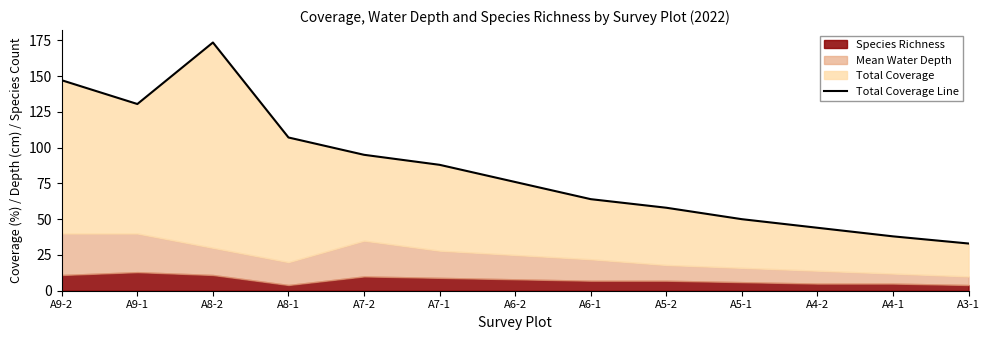

Reading left to right, what are all the values shown in this chart?

A9-2=147.1	A9-1=130.5	A8-2=173.5	A8-1=107.1	A7-2=95.0	A7-1=88.0	A6-2=76.0	A6-1=64.0	A5-2=58.0	A5-1=50.0	A4-2=44.0	A4-1=38.0	A3-1=33.0